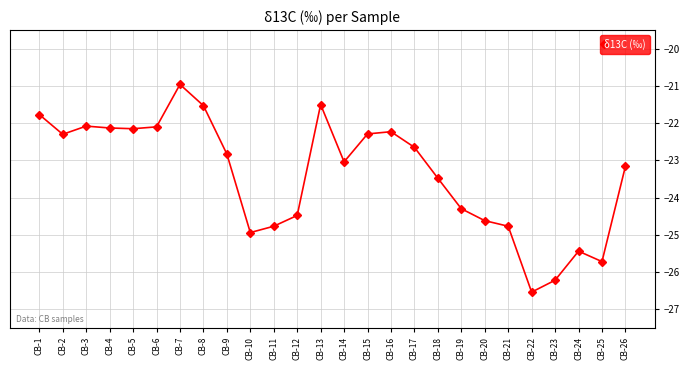

Count the number of values greater than -22.

4